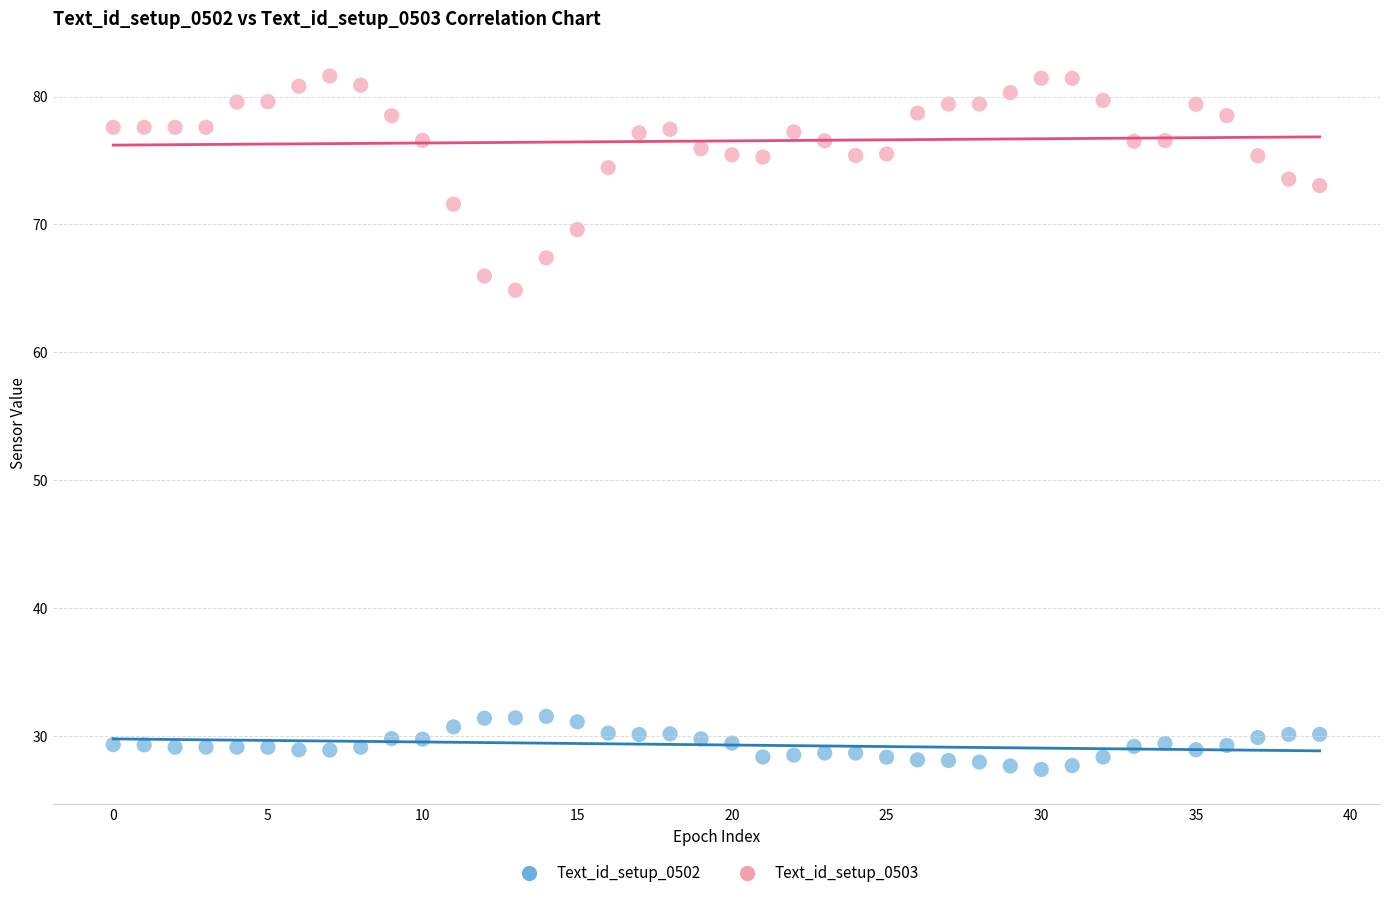

Which series contains the highest Y value?

Text_id_setup_0503